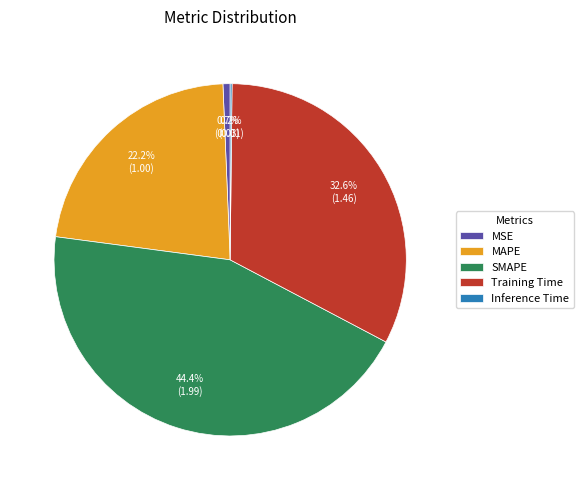

Which slice is the largest?

SMAPE